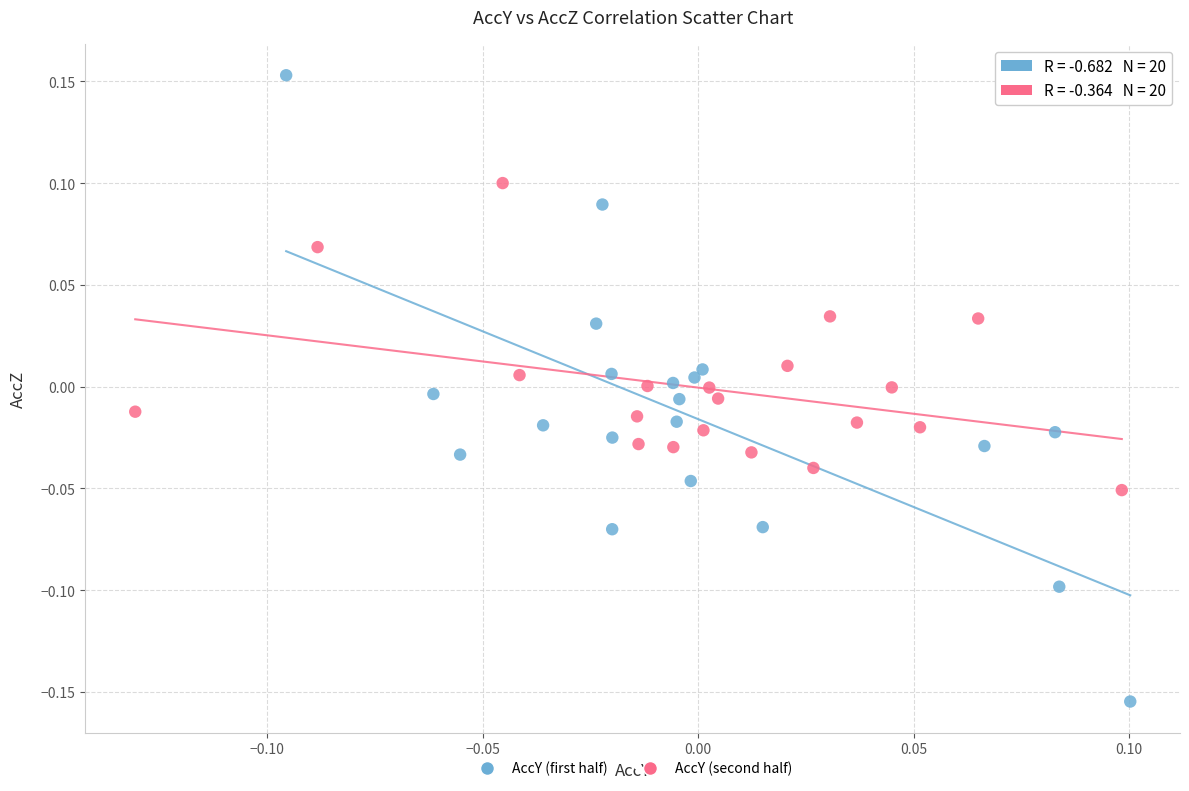

Which series contains the lowest Y value?

AccY (first half)